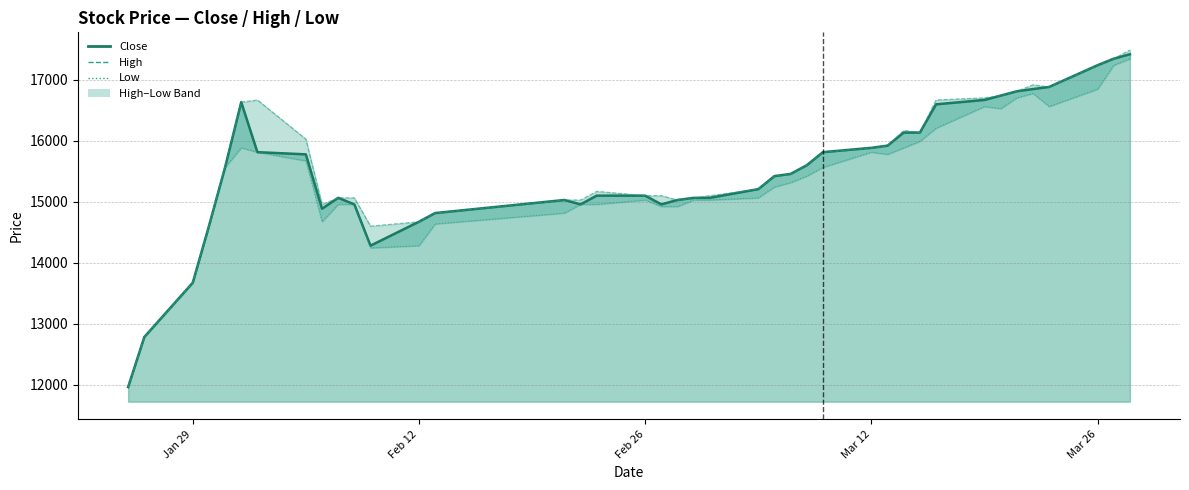

What is the sum of all Low values?

614137